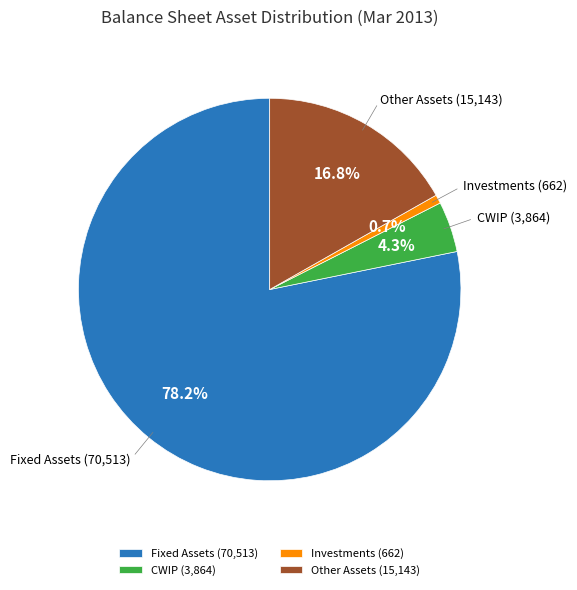

Combined, do Fixed Assets and Other Assets account for over 50%?

Yes